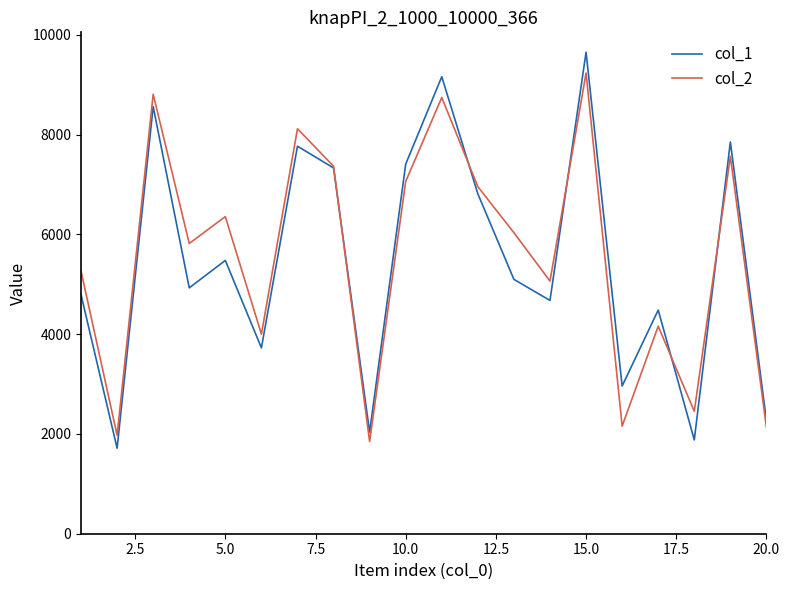

Which series has the largest range (max minus min)?

col_1